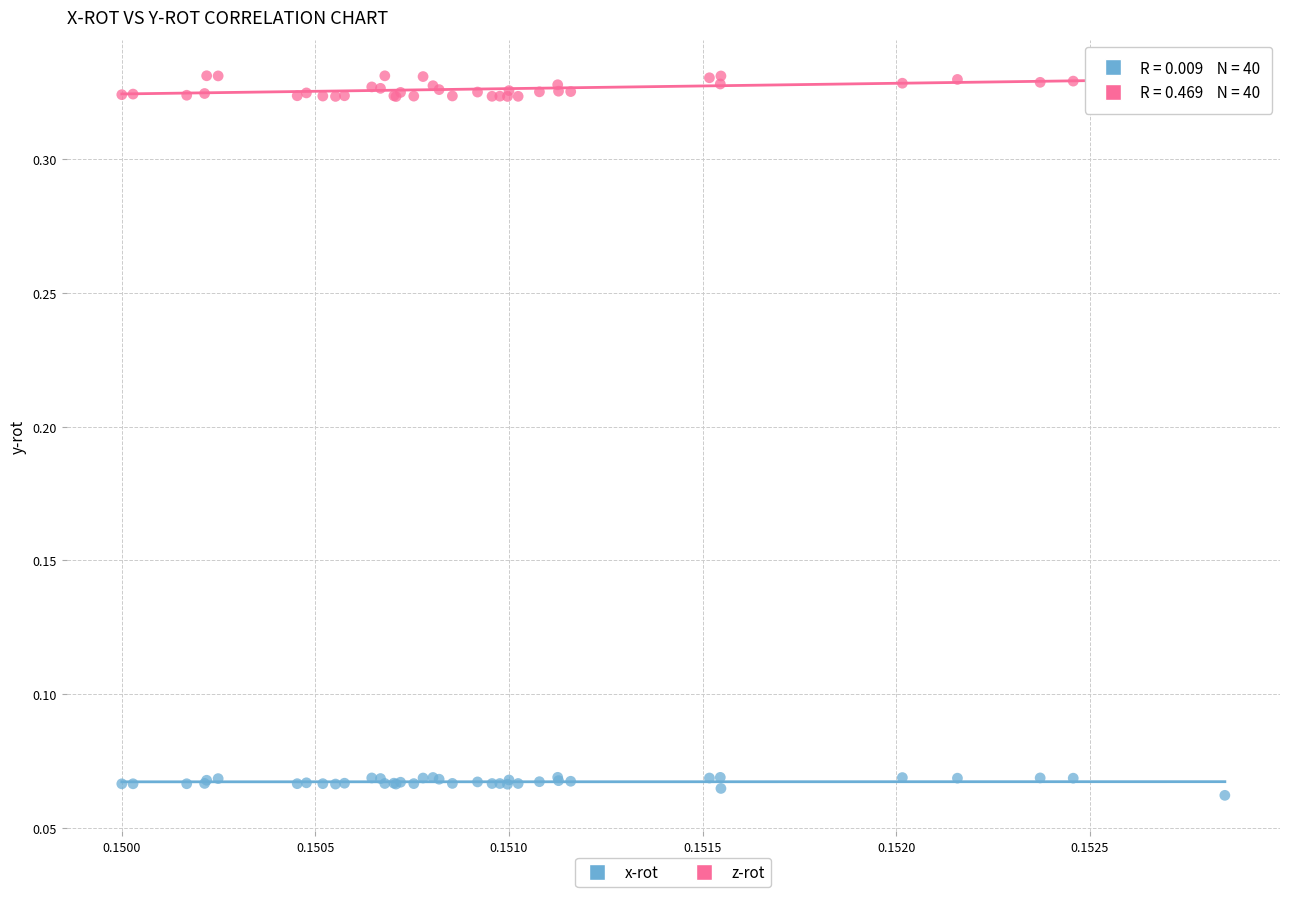

Which series reaches the minimum Y coordinate?

x-rot